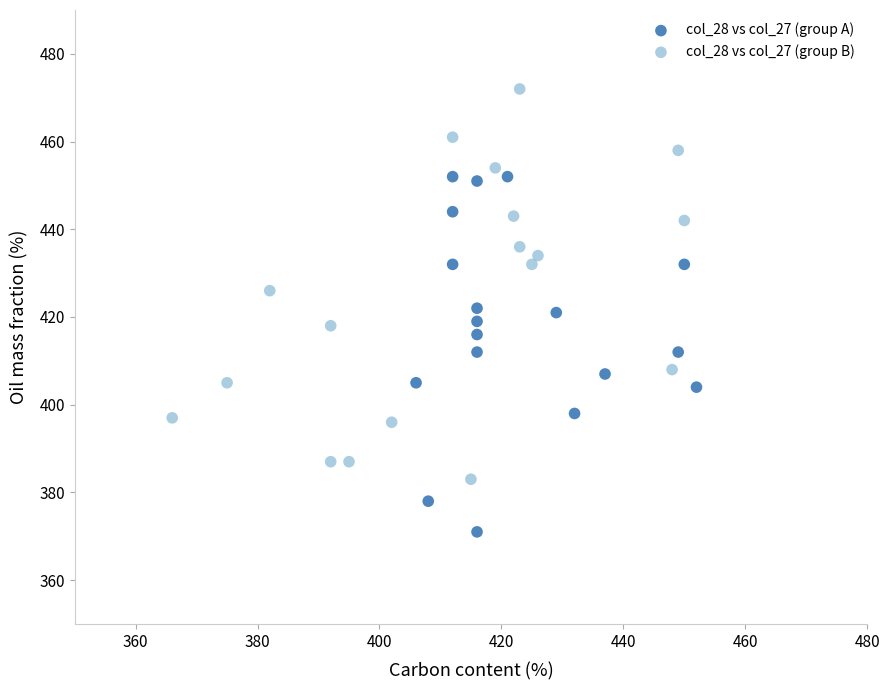

Which series reaches the maximum Y coordinate?

col_28 vs col_27 (group B)